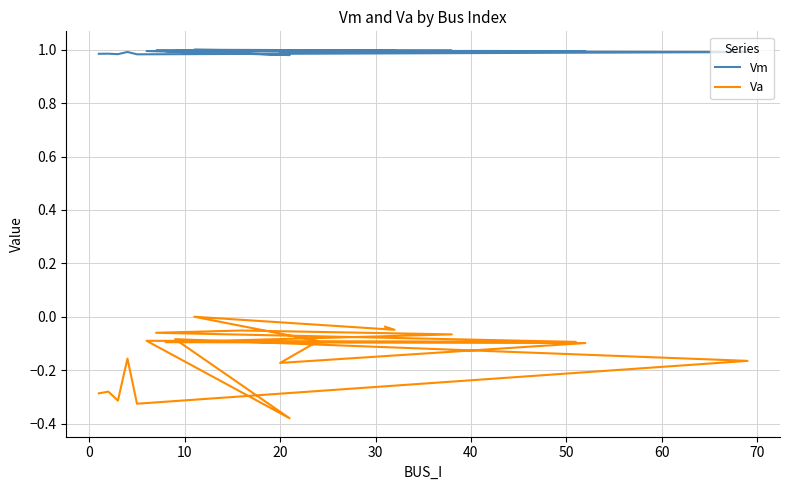

Does the chart display data point markers on the line(s)?

No